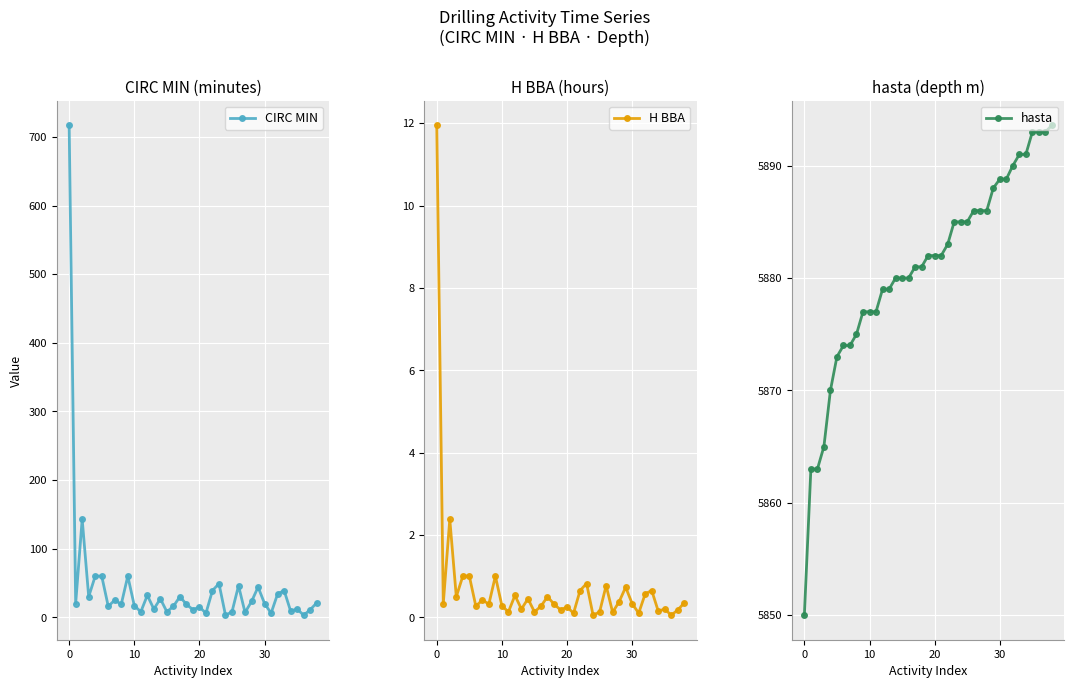

At 15, list the series in order from smallest to largest.

H BBA, CIRC MIN, hasta